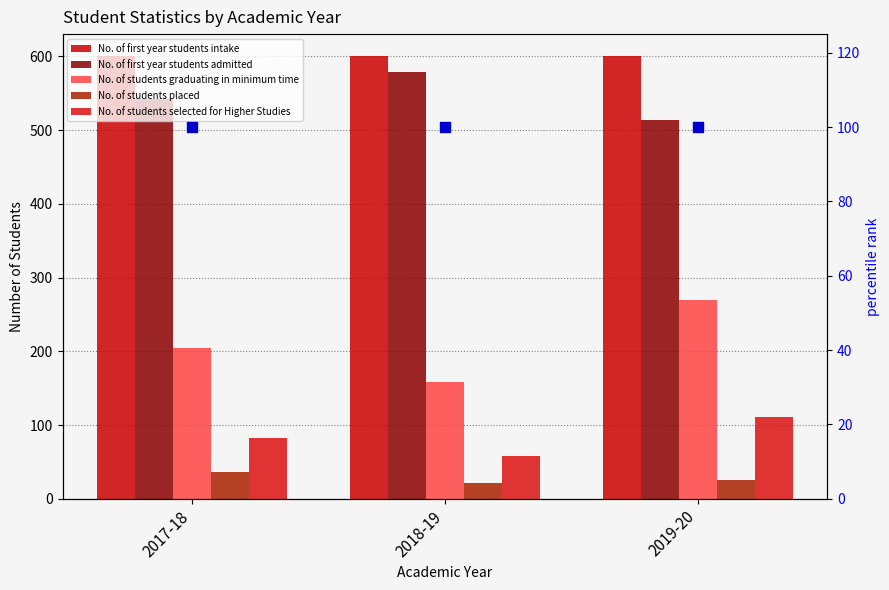

Which series has the largest Y range (max minus min)?

No. of students graduating in minimum time